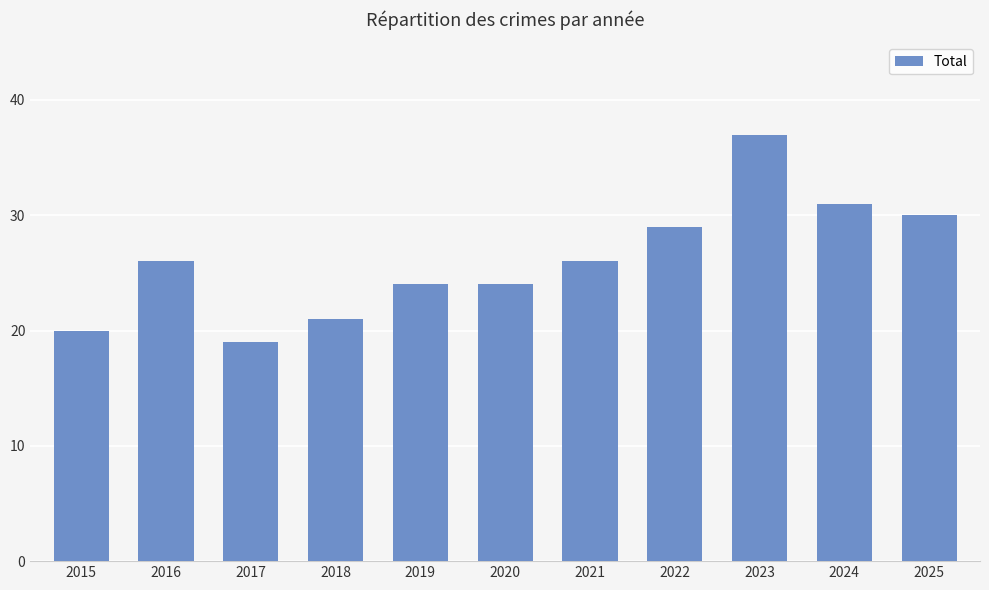

What is the difference between the maximum and minimum values?

18